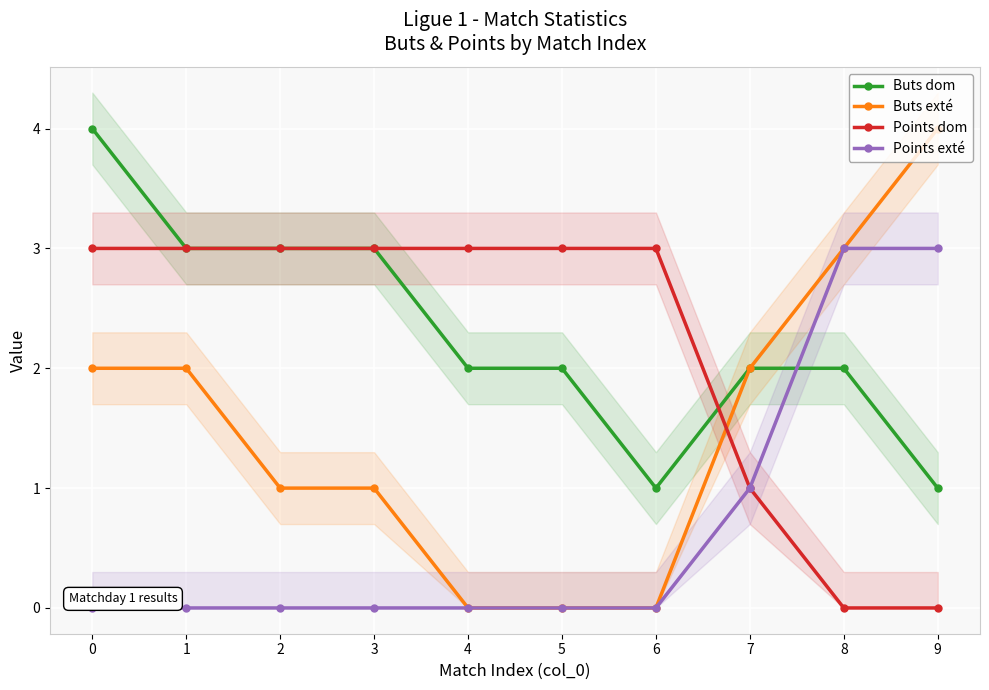

Reading right to left, what are all the values shown in this chart?

Buts dom: 1	2	2	1	2	2	3	3	3	4
Buts exté: 4	3	2	0	0	0	1	1	2	2
Points dom: 0	0	1	3	3	3	3	3	3	3
Points exté: 3	3	1	0	0	0	0	0	0	0